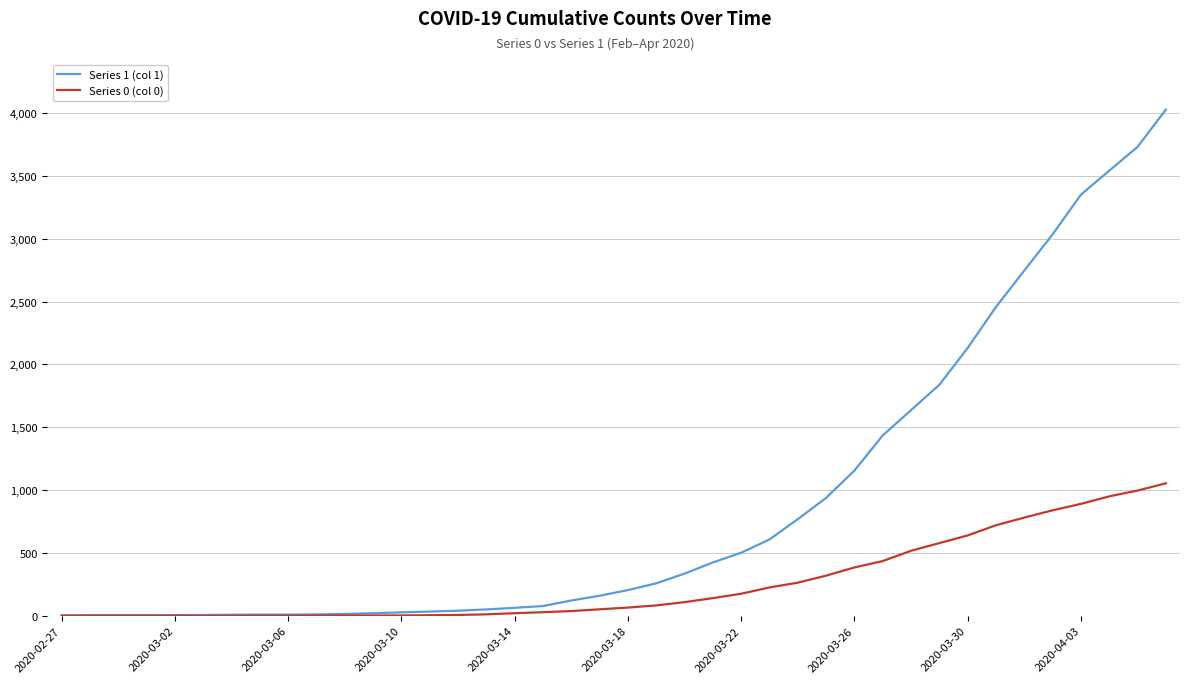

List the series in order of their overall mean, lowest first.

Series 0 (col 0), Series 1 (col 1)